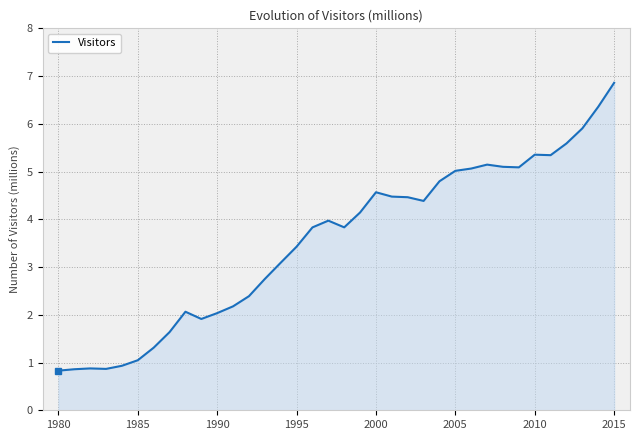

What is the average value?

3.5